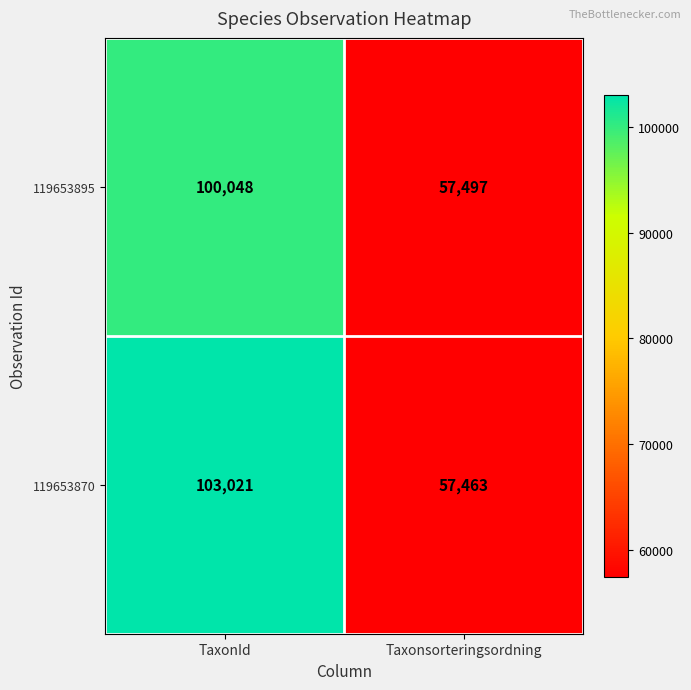

At TaxonId, list the series in order from smallest to largest.

119653895, 119653870